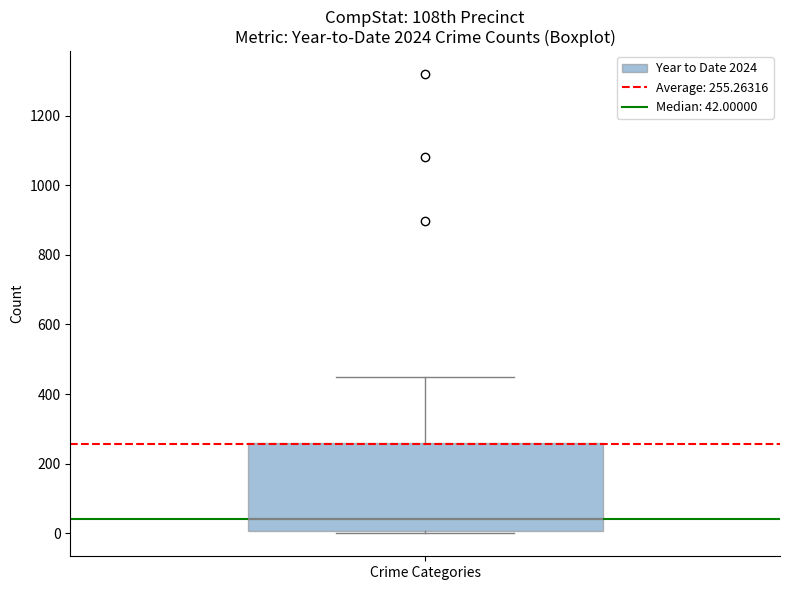

Read this box plot against the y-axis: the position of the median line, the range covered by the box, and the ends of both whiskers. The values are not printed on the chart, so give them approximately, as read against the axis.

median 40, box 0 to 260, whiskers 0 to 460